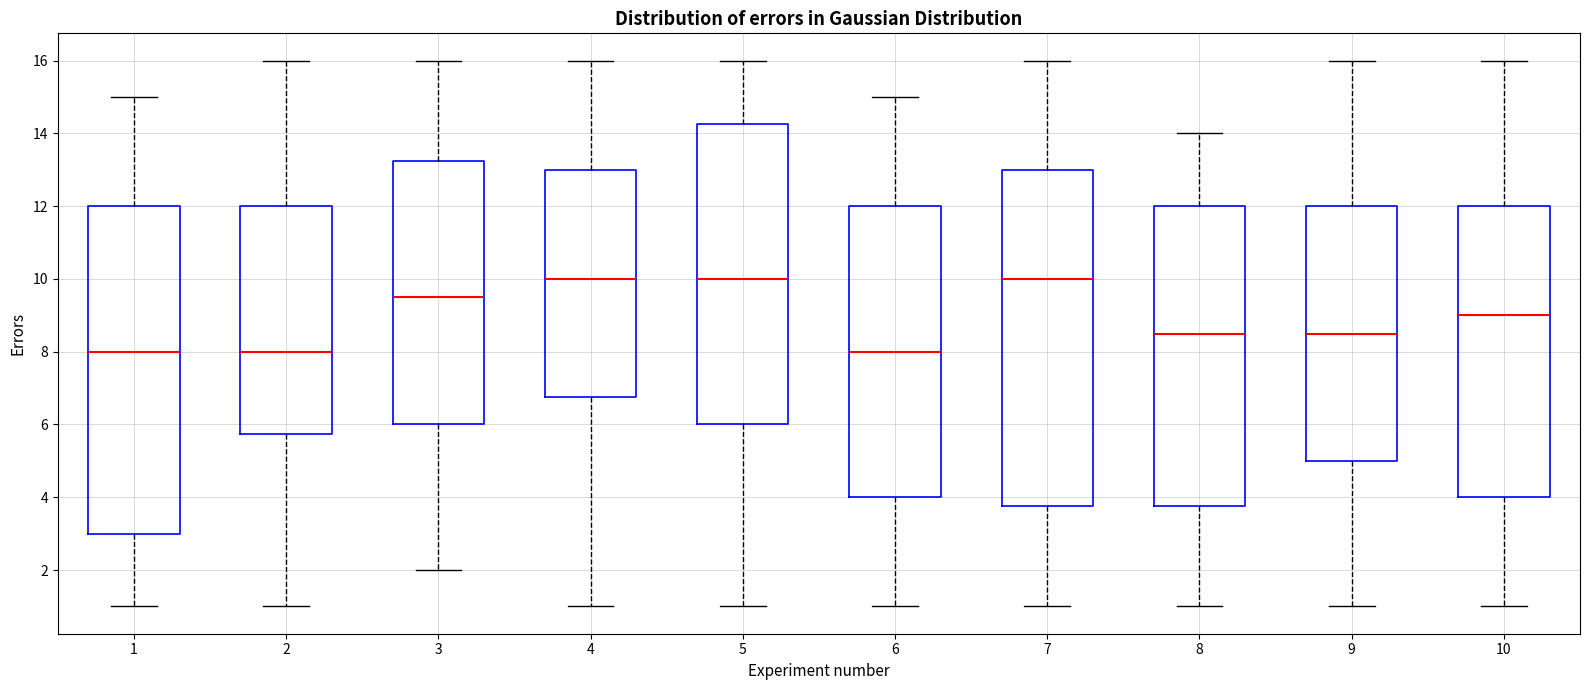

Reading left to right, transcribe this box plot: for each box, give where its median line is, the range the box spans, and where its two whiskers end, as read against the y-axis. The values are not printed on the chart, so give them approximately, as read against the axis.

1: median 8.0, box 3.0 to 12.0, whiskers 1.0 to 15.0
2: median 8.0, box 5.8 to 12.0, whiskers 1.0 to 16.0
3: median 9.6, box 6.0 to 13.2, whiskers 2.0 to 16.0
4: median 10.0, box 6.8 to 13.0, whiskers 1.0 to 16.0
5: median 10.0, box 6.0 to 14.2, whiskers 1.0 to 16.0
6: median 8.0, box 4.0 to 12.0, whiskers 1.0 to 15.0
7: median 10.0, box 3.8 to 13.0, whiskers 1.0 to 16.0
8: median 8.6, box 3.8 to 12.0, whiskers 1.0 to 14.0
9: median 8.6, box 5.0 to 12.0, whiskers 1.0 to 16.0
10: median 9.0, box 4.0 to 12.0, whiskers 1.0 to 16.0